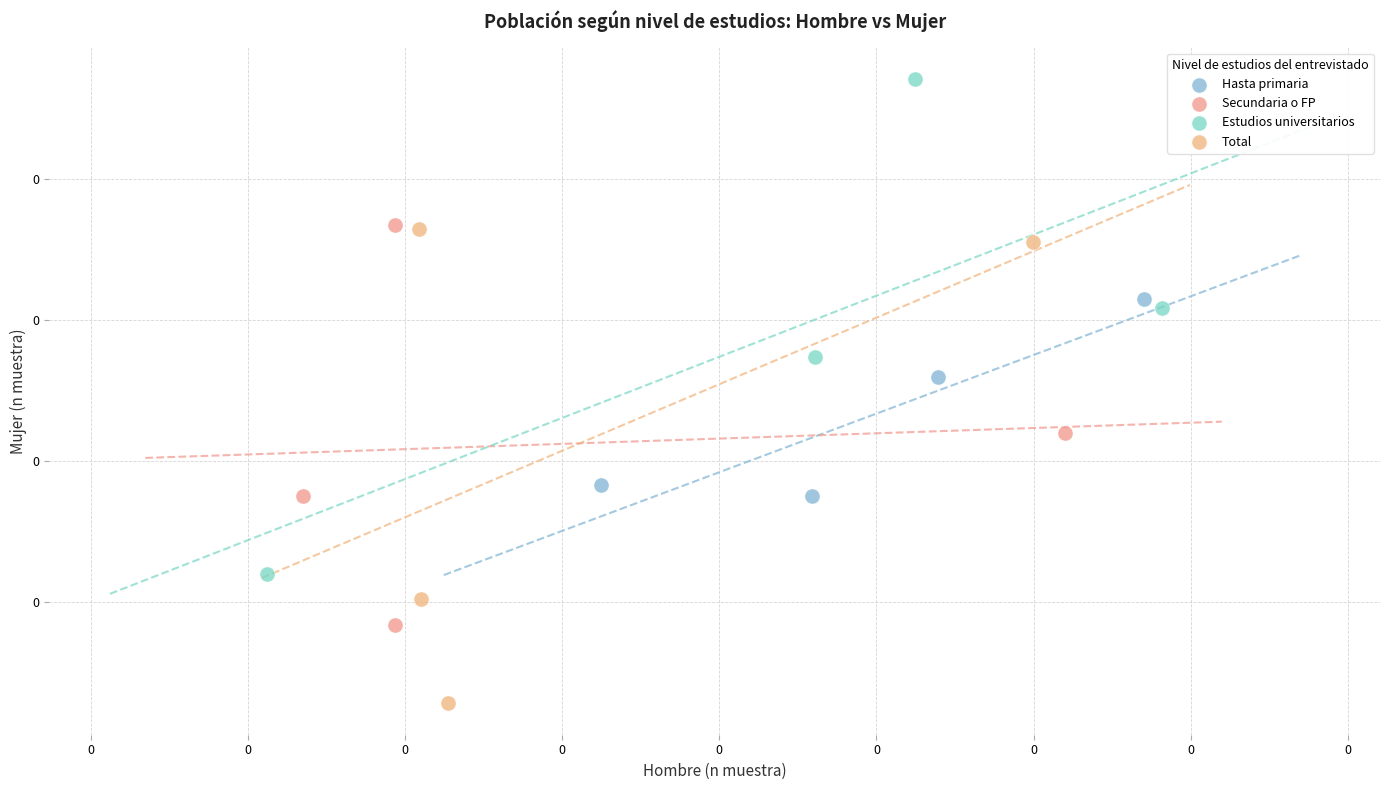

What are all the series names shown in the legend?

Hasta primaria, Secundaria o FP, Estudios universitarios, Total